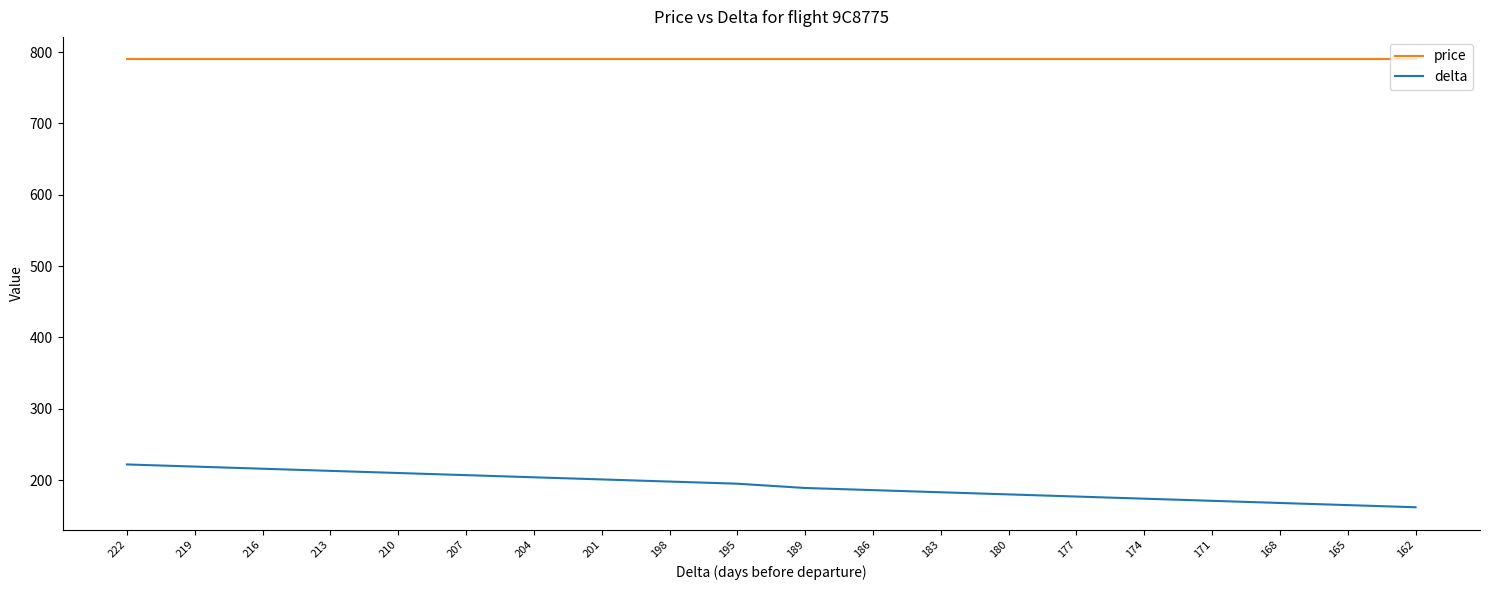

Which series changed the most between 204 and 183?

delta